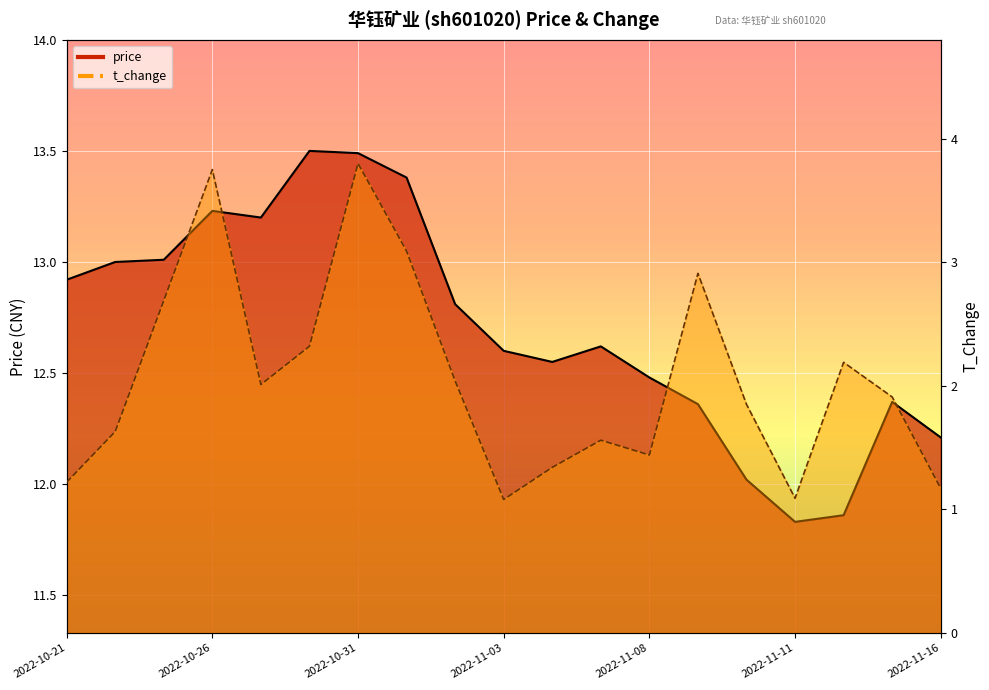

What is the approximate value of t_change at 2022-11-04?

1.3